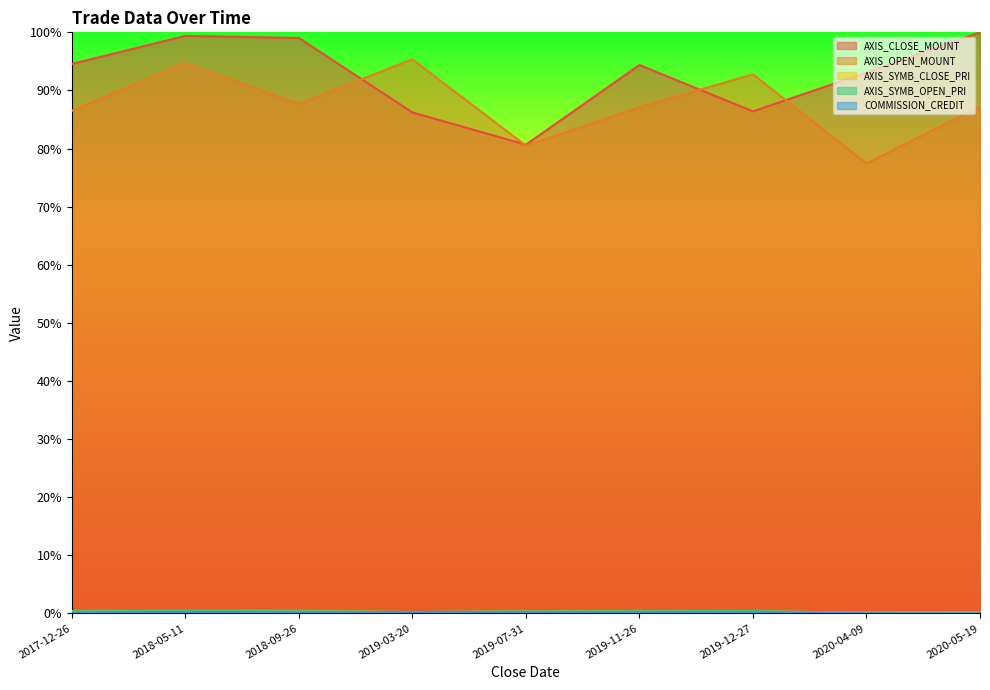

Between which two adjacent categories do AXIS_SYMB_OPEN_PRI and AXIS_SYMB_CLOSE_PRI first intersect?

2018-09-26 and 2019-03-20